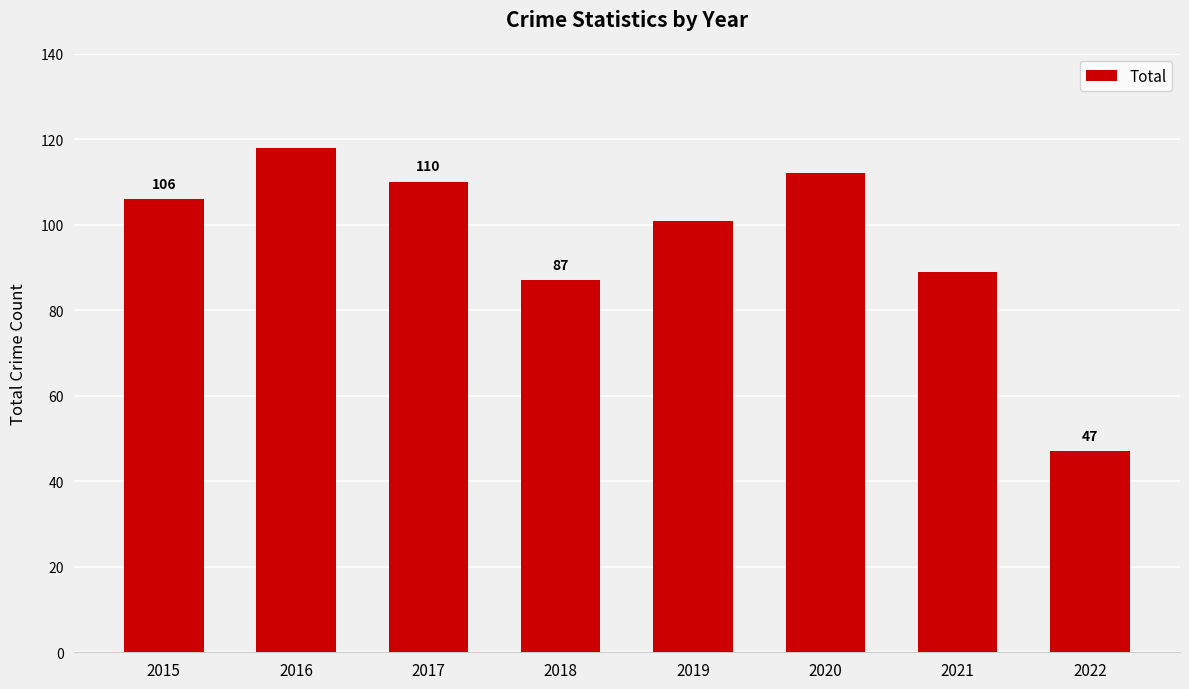

What is the maximum value shown in the chart?

118